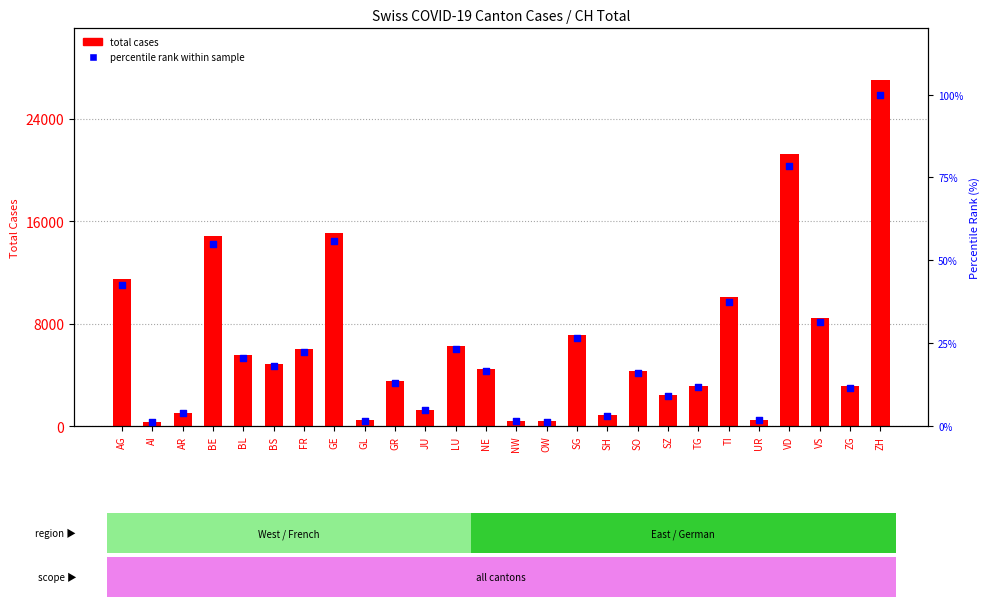

Which series has the largest total across all categories?

total cases